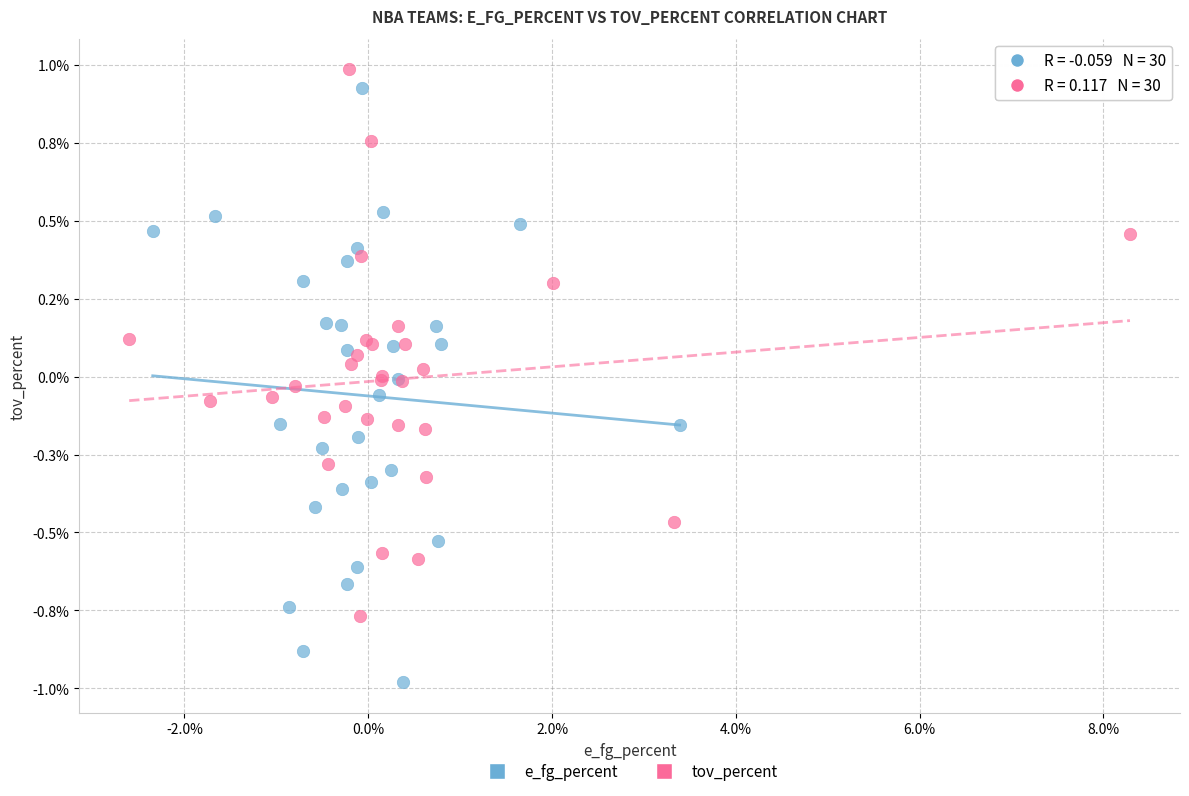

Which series has the widest spread of Y values?

e_fg_percent